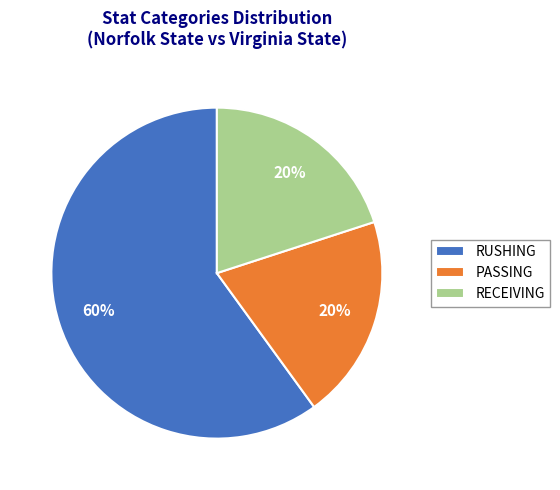

To the nearest percent, what is the difference between the largest and smallest slice percentages?

40%